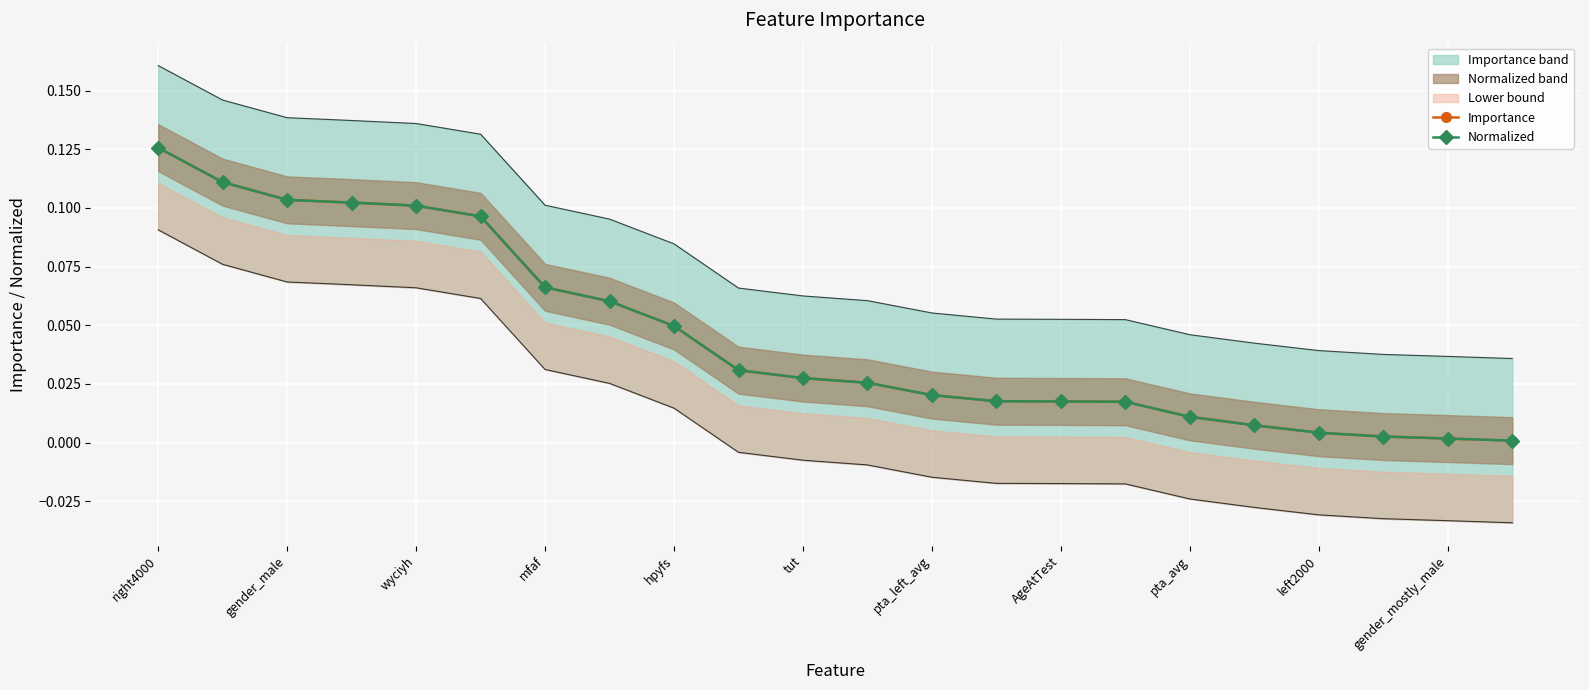

Rank the series by their average value, from lowest to highest.

Normalized, Importance